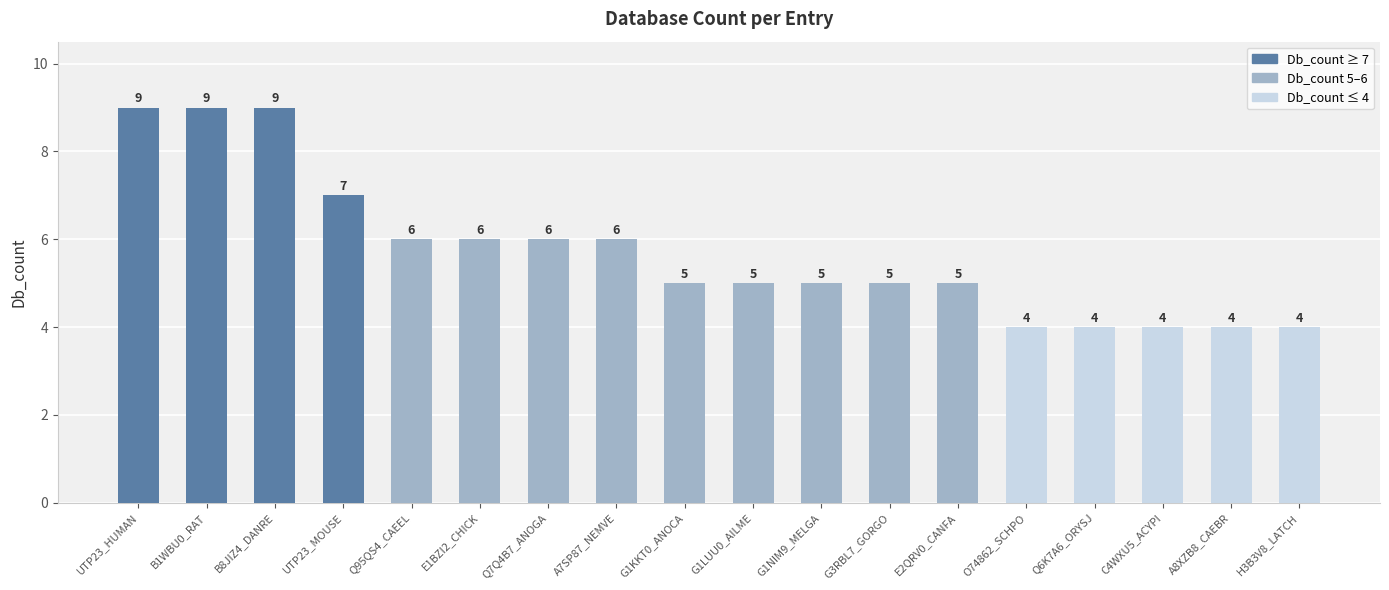

What position from the right is C4WXU5_ACYPI?

3